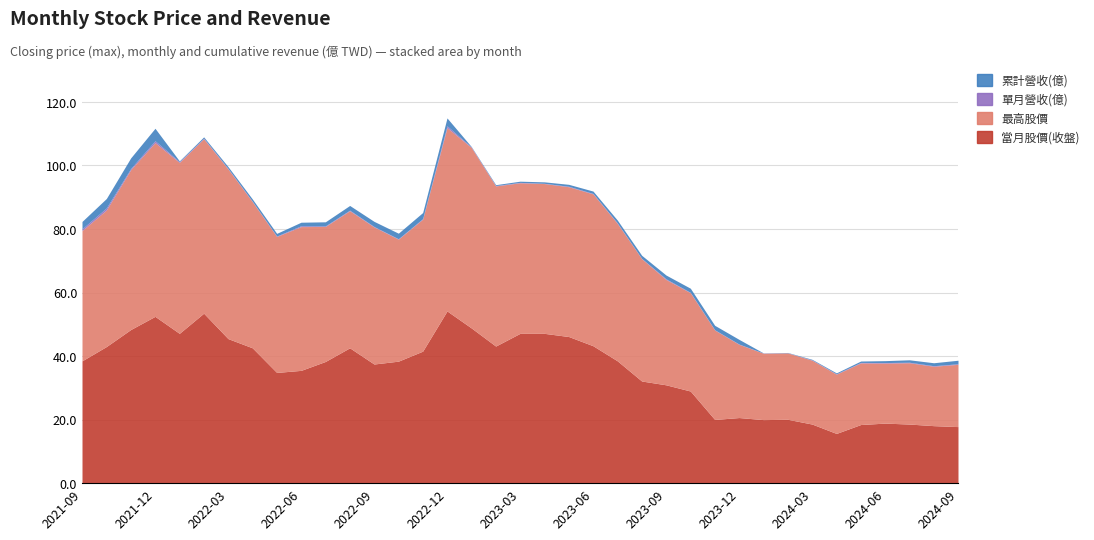

Does the chart display data point markers on the line(s)?

No